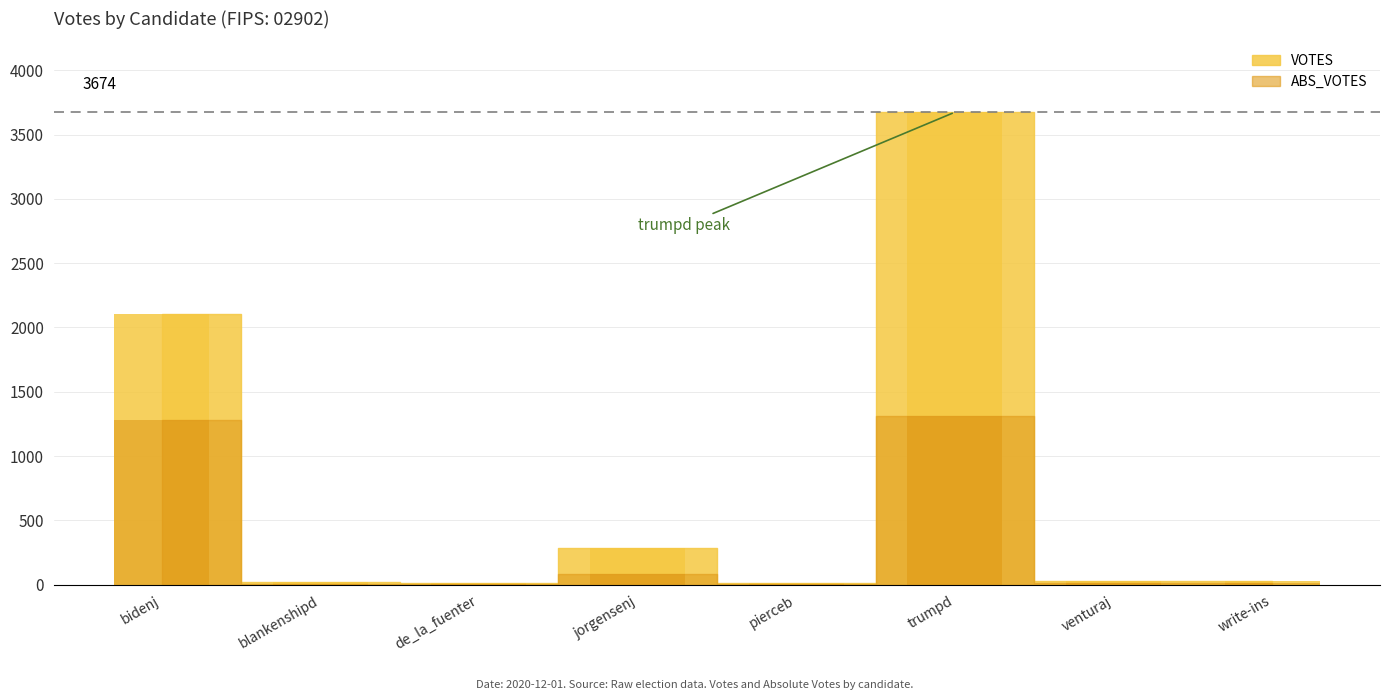

Which series changed the most between pierceb and venturaj?

VOTES